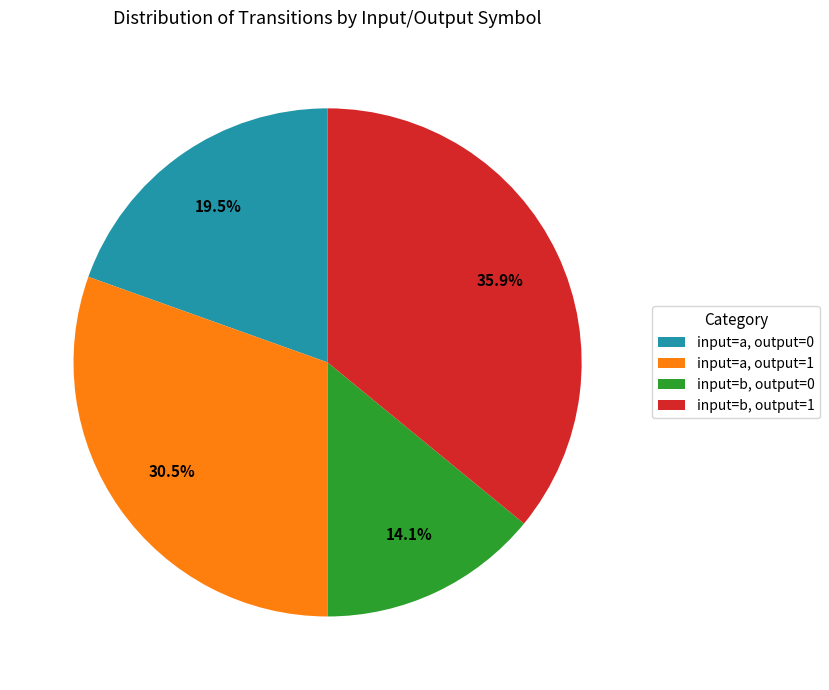

What is the total percentage of input=b, output=1 and input=a, output=1?

66.4%